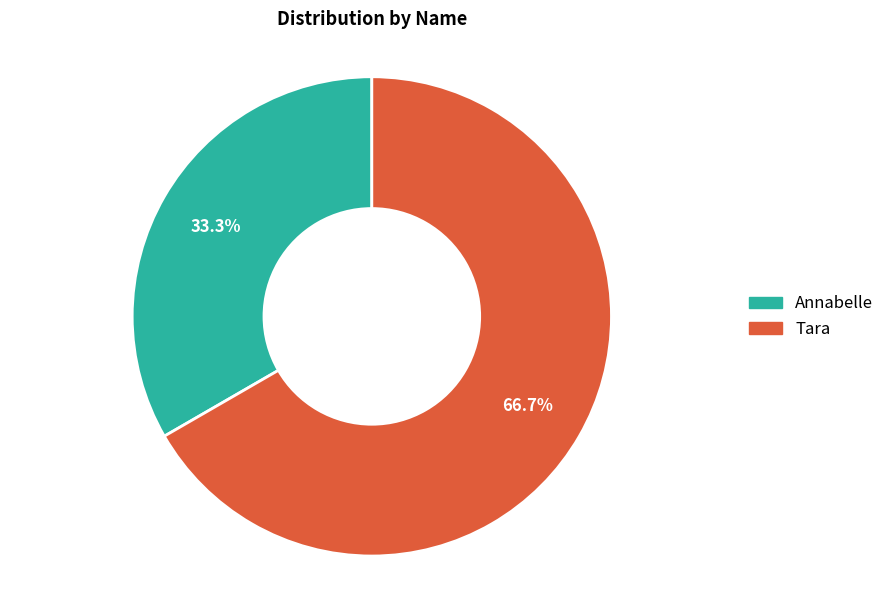

True or false: Tara accounts for 67% of the total.

True